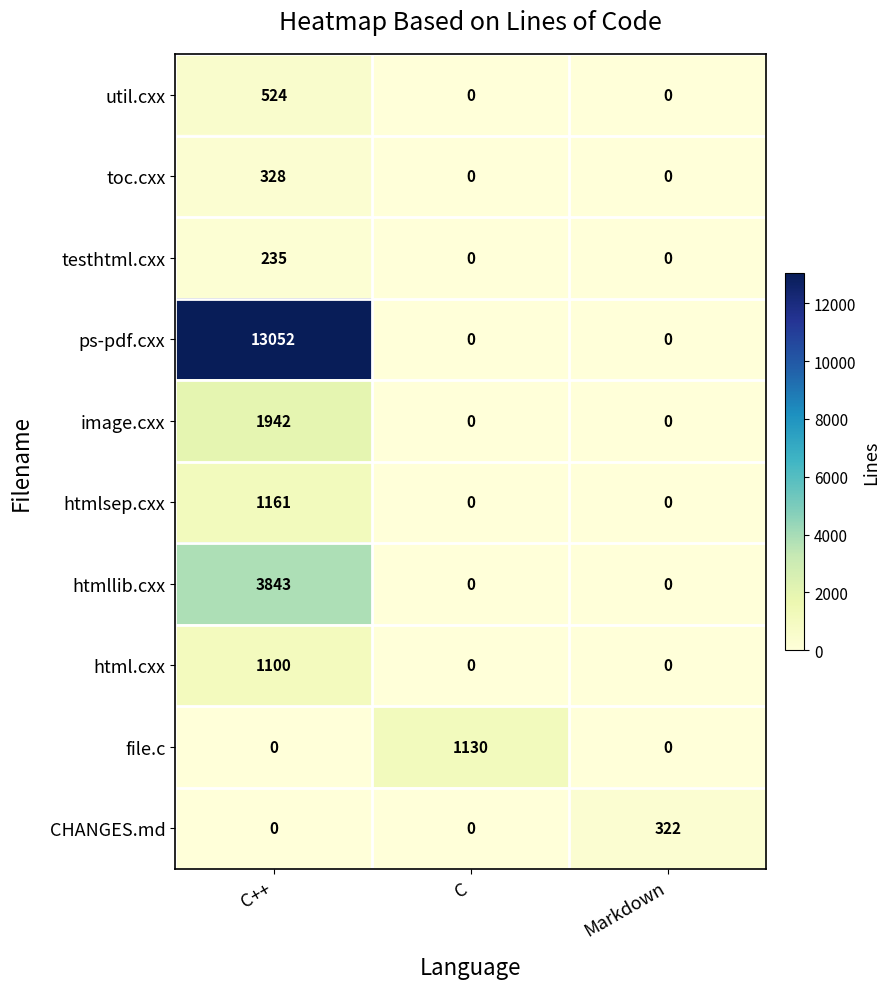

Reading right to left, list all the values displayed in this chart.

util.cxx: 0	0	524
toc.cxx: 0	0	328
testhtml.cxx: 0	0	235
ps-pdf.cxx: 0	0	13052
image.cxx: 0	0	1942
htmlsep.cxx: 0	0	1161
htmllib.cxx: 0	0	3843
html.cxx: 0	0	1100
file.c: 0	1130	0
CHANGES.md: 322	0	0